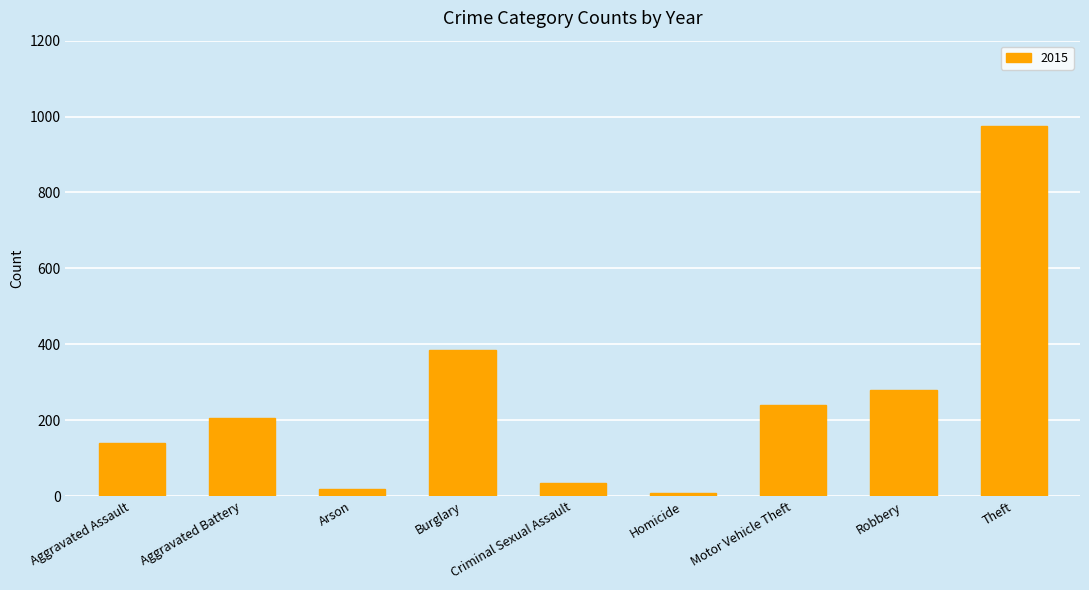

What is the label of the 6th bar from the right?

Burglary